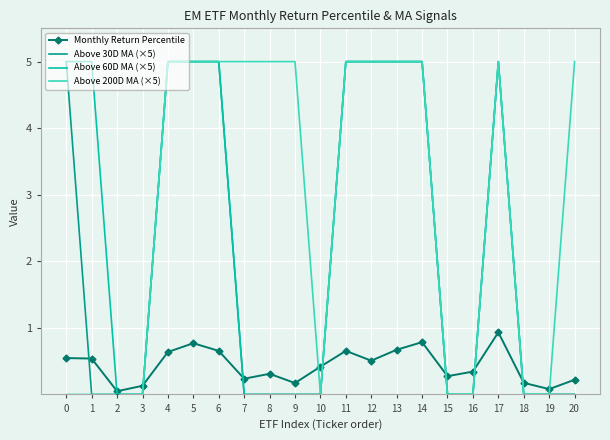

Is the value of Monthly Return Percentile at 13 greater than the value of Above 200D MA (×5) at 9?

No